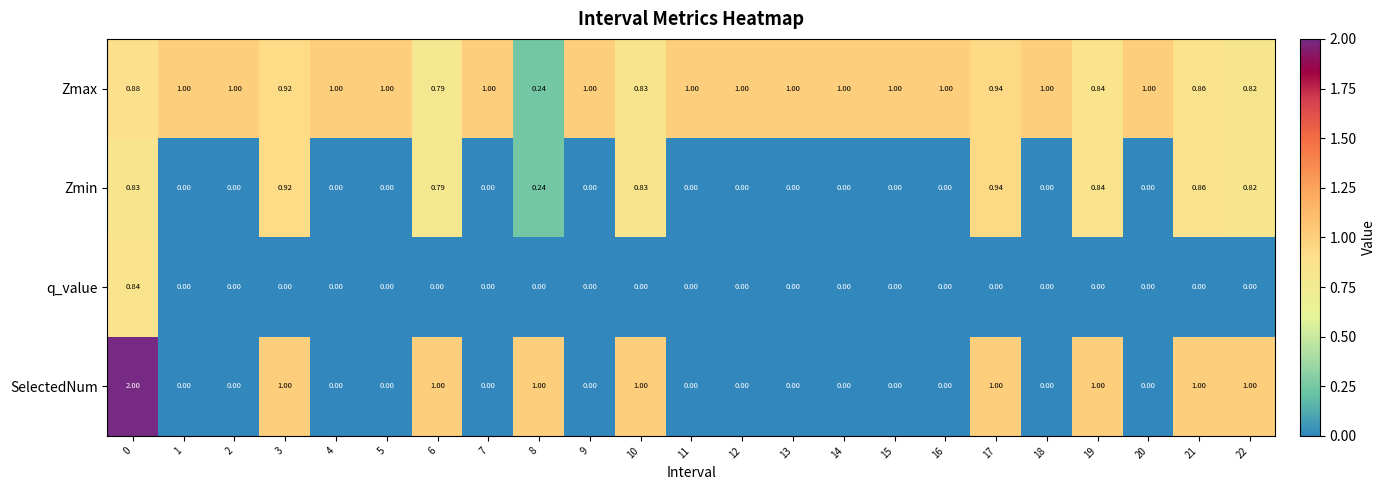

Which series has the widest spread of values?

SelectedNum